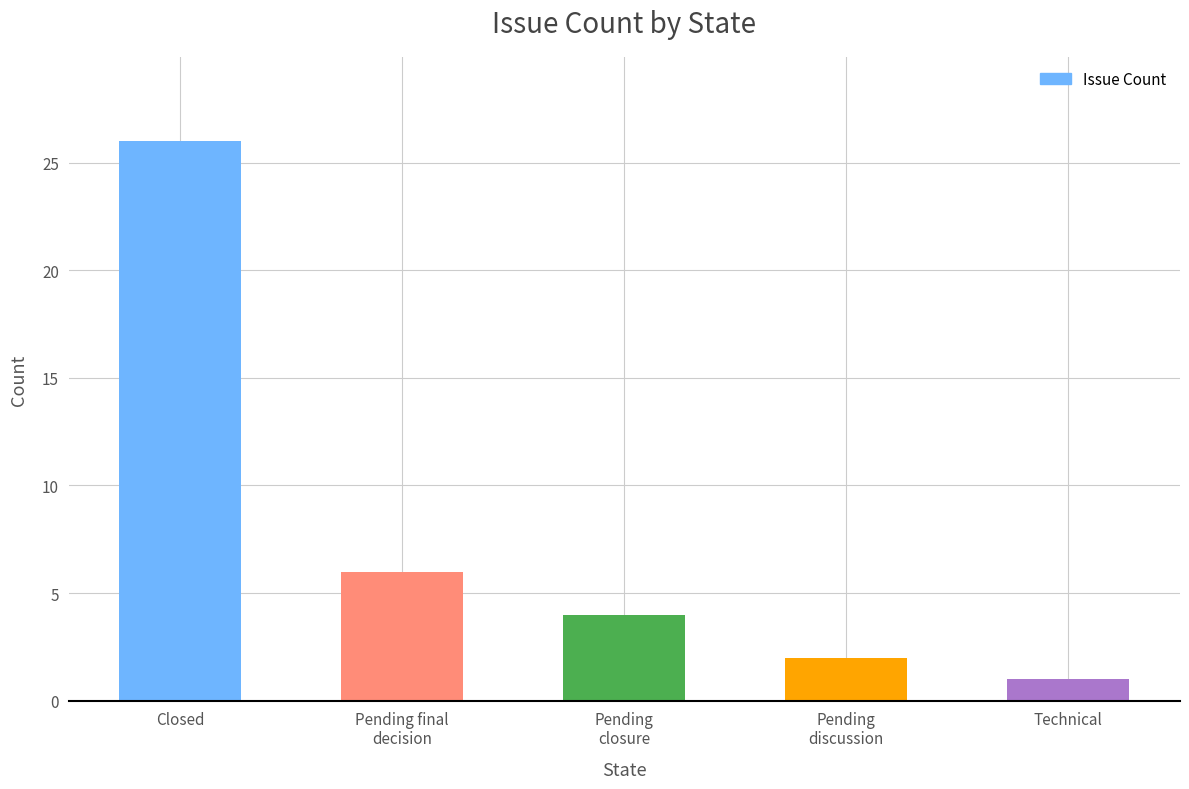

What position from the right is Pending
discussion?

2